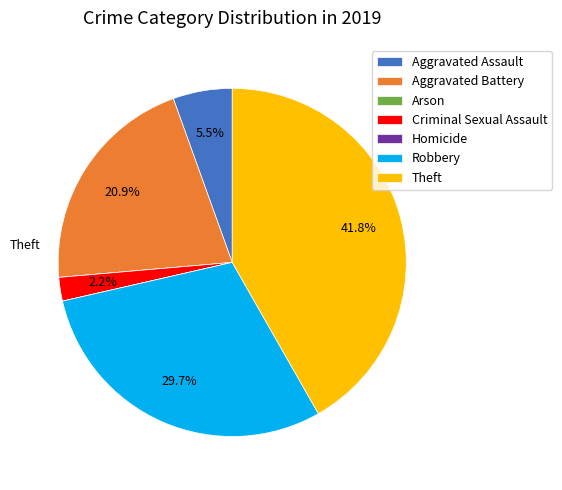

To the nearest percent, what is the difference between the largest and smallest slice percentages?

42%